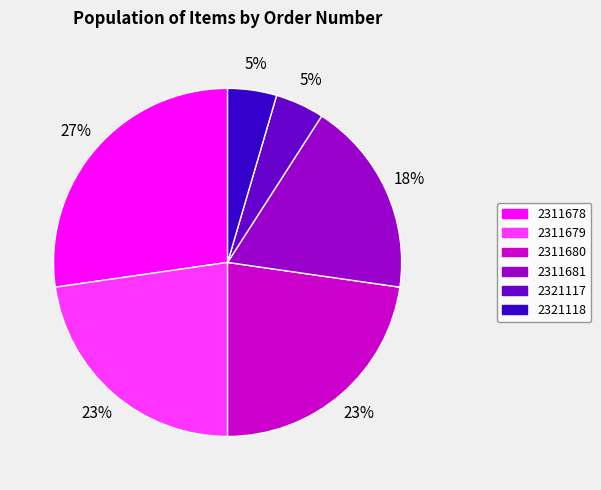

Is there any slice that represents more than half of the pie?

No